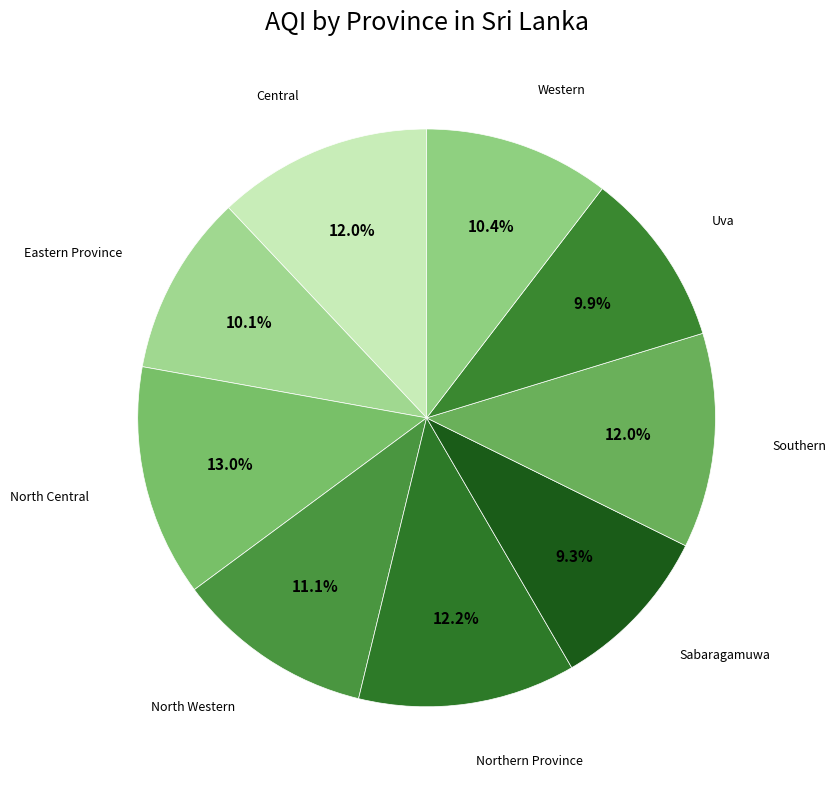

Between Uva and North Western, which is larger?

North Western